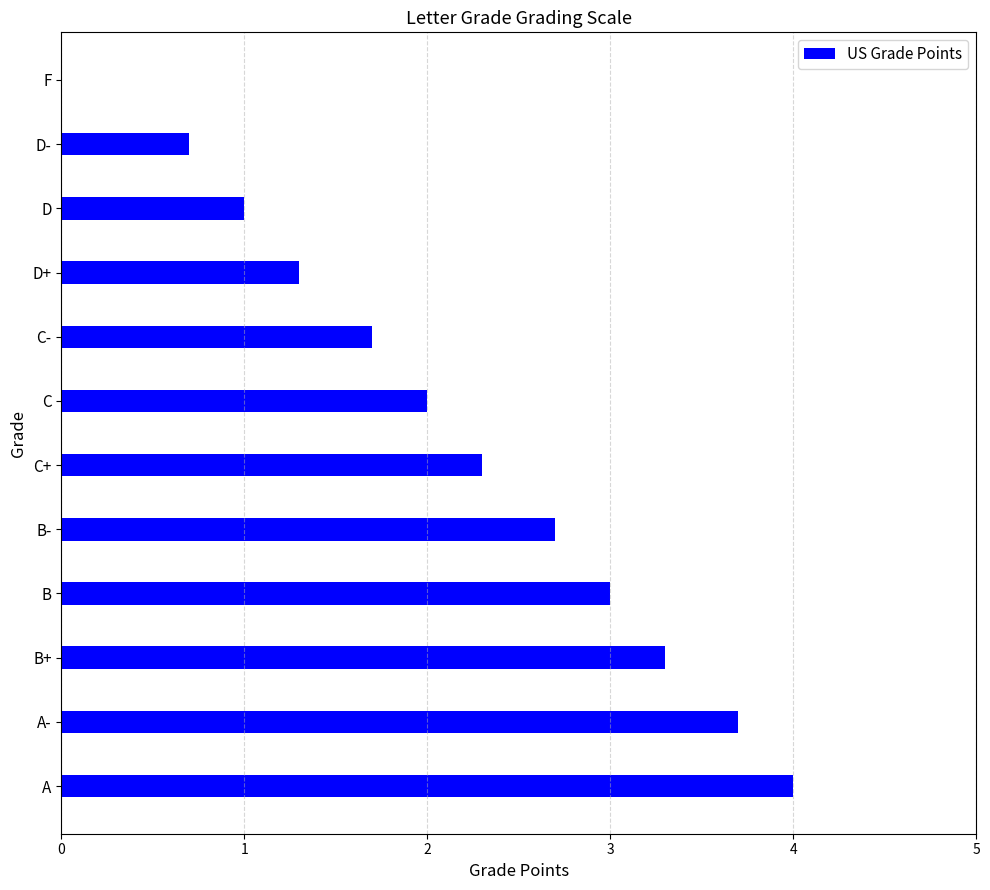

The chart shows a value of 1.7 at C-. True or false?

True